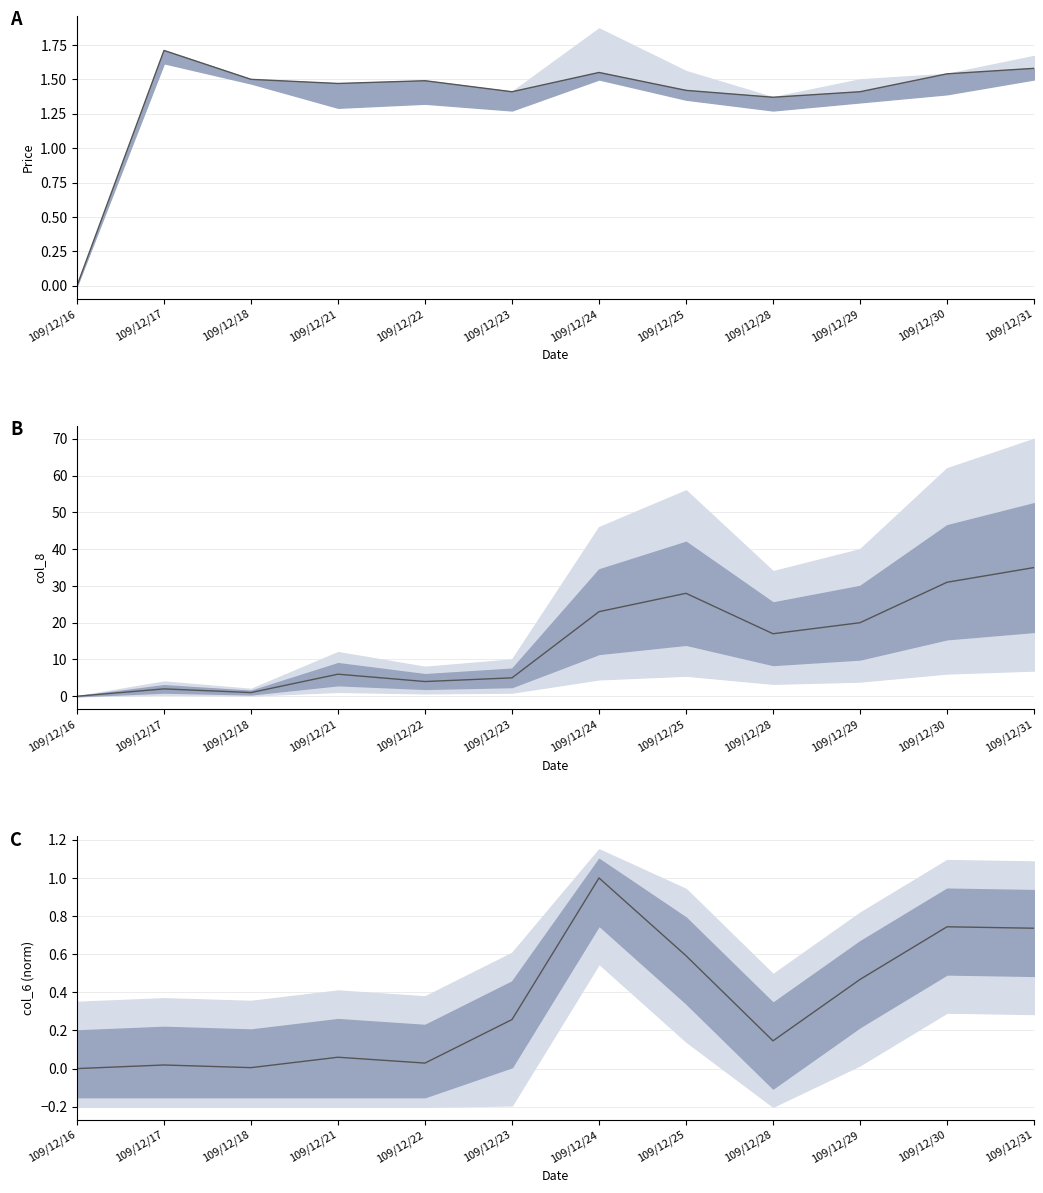

What is the total value across all series at 109/12/28?

18.5